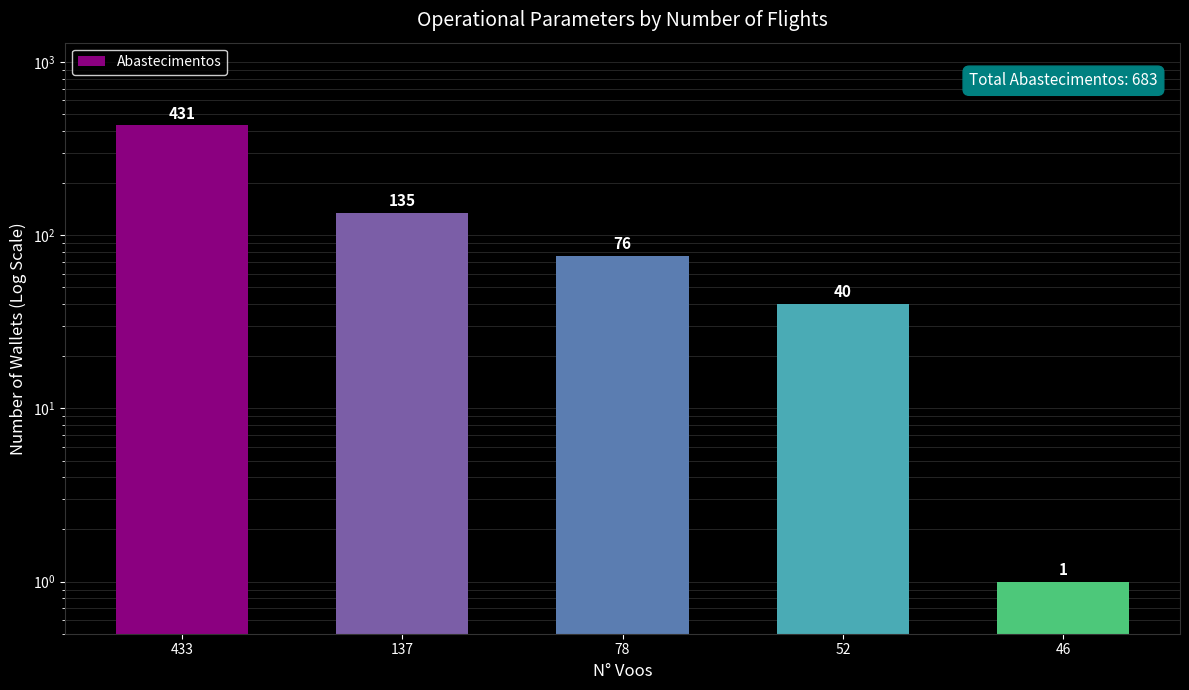

The value at 46 is 0. True or false?

False